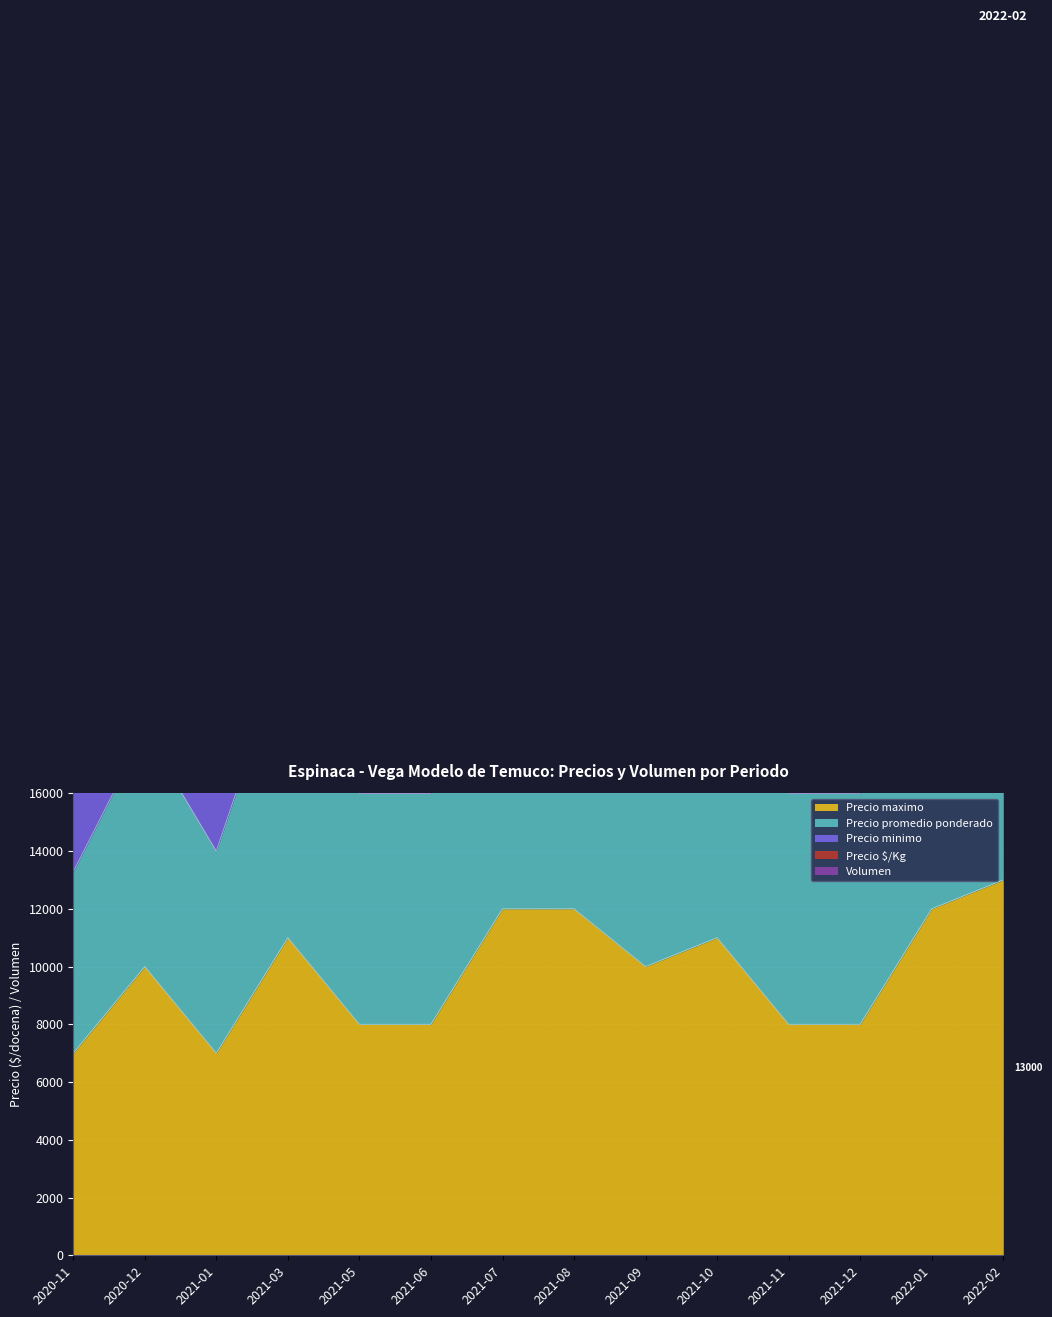

True or false: Precio $/Kg and Precio promedio ponderado intersect in this chart.

False